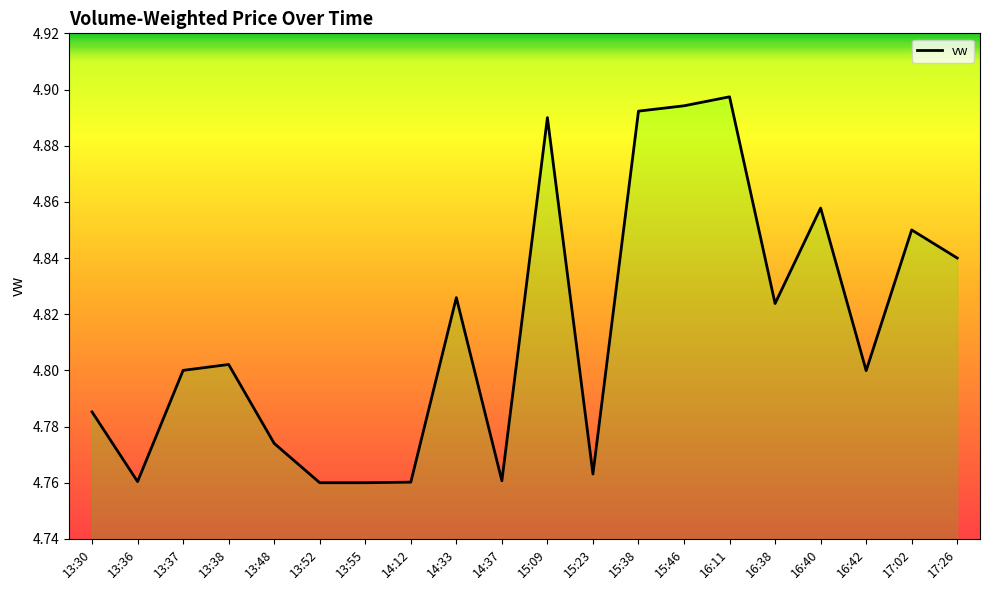

What position from the right is 15:23?

9